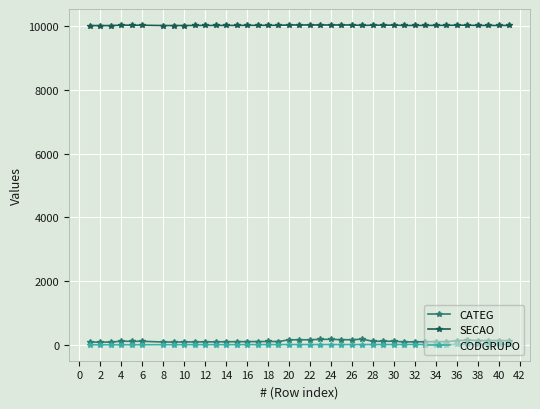

What is the lowest value of the SECAO series?

10026